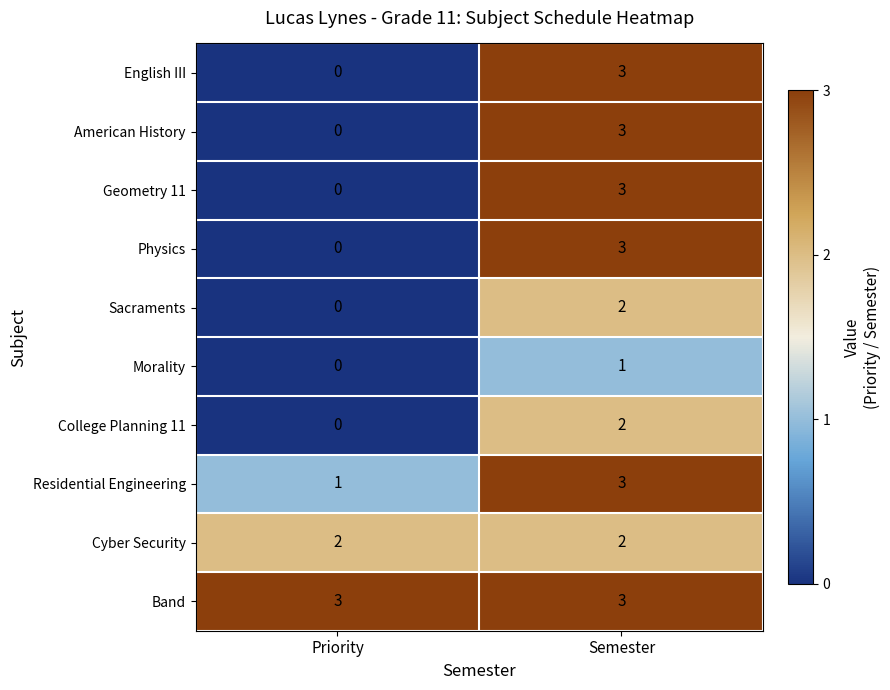

What is the difference between the highest and lowest values at Priority?

3